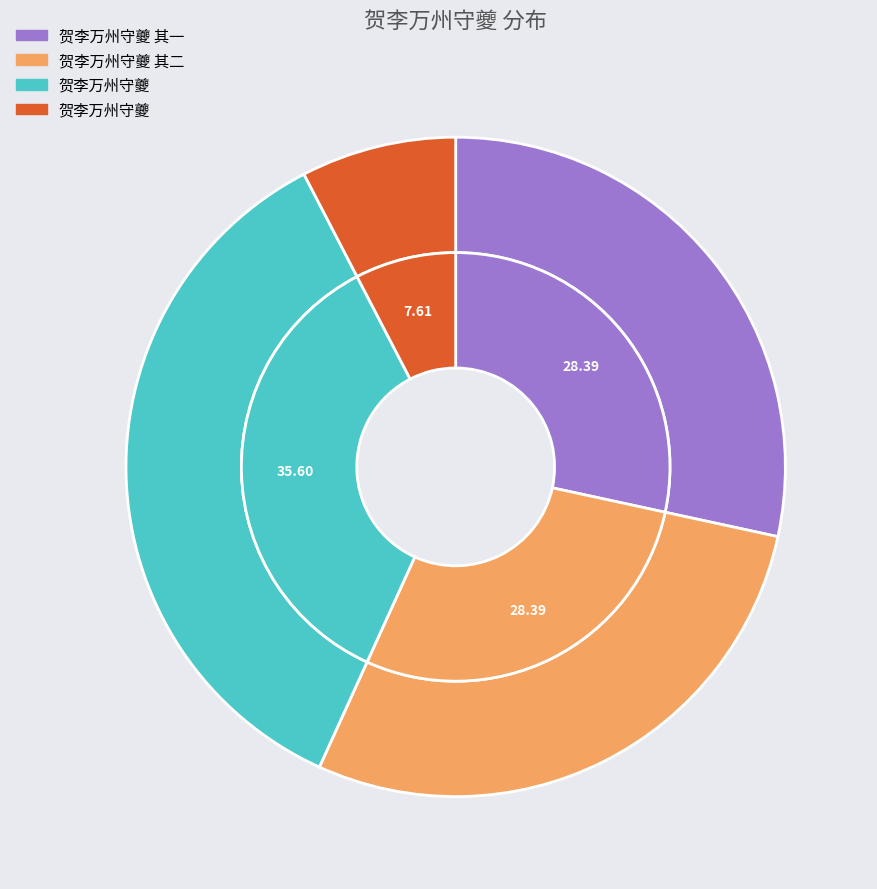

Combined, do 贺李万州守夔 and 贺李万州守夔 account for over 50%?

No